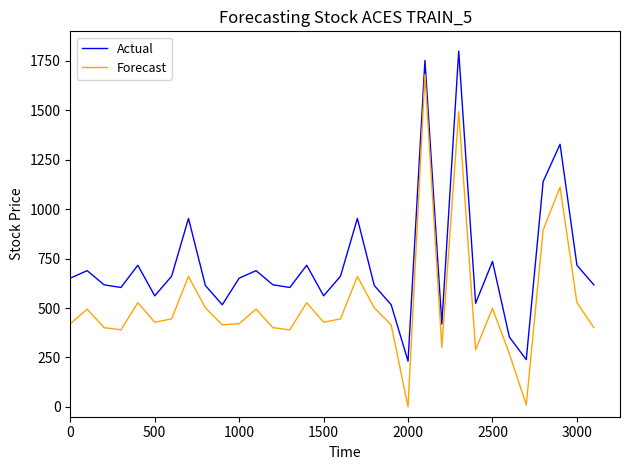

Which series has the largest range (max minus min)?

Forecast